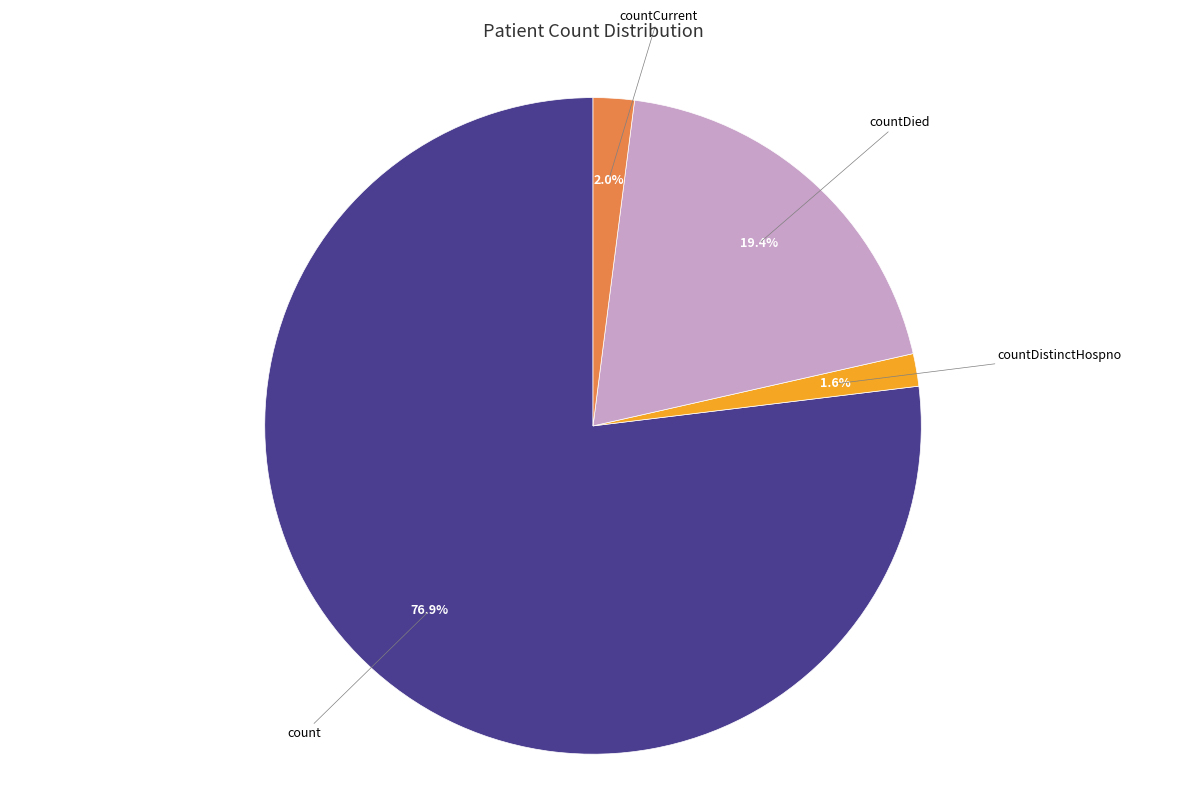

Is there any slice that represents more than half of the pie?

Yes